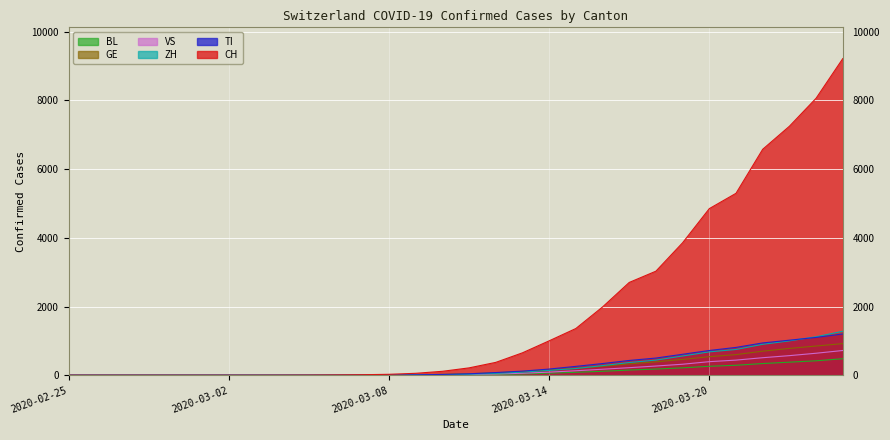

What is the difference between the highest and lowest values at 2020-03-06?

7